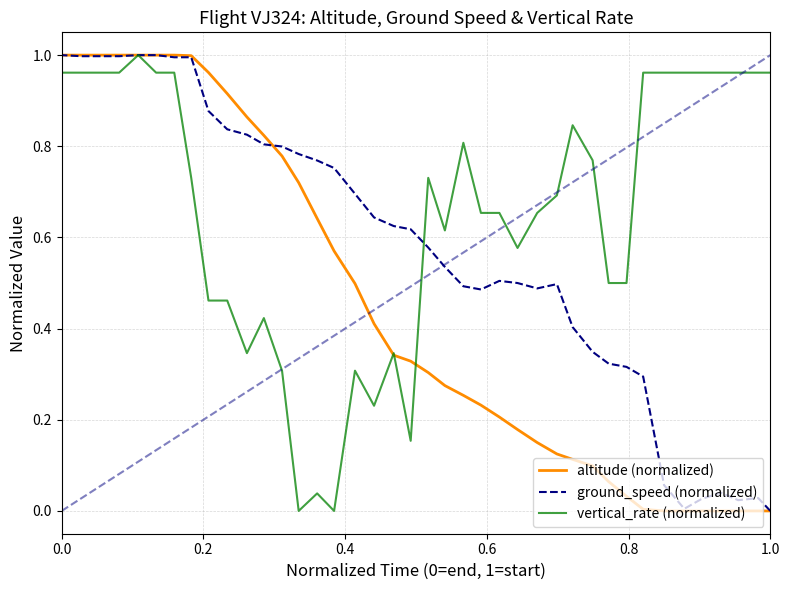

What is the sum of all vertical_rate (normalized) values?

26.3